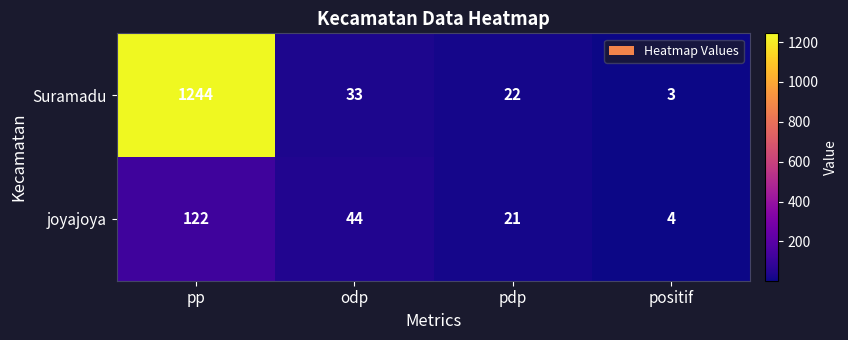

Reading right to left, what are all the values shown in this chart?

Suramadu: positif=3	pdp=22	odp=33	pp=1244
joyajoya: positif=4	pdp=21	odp=44	pp=122